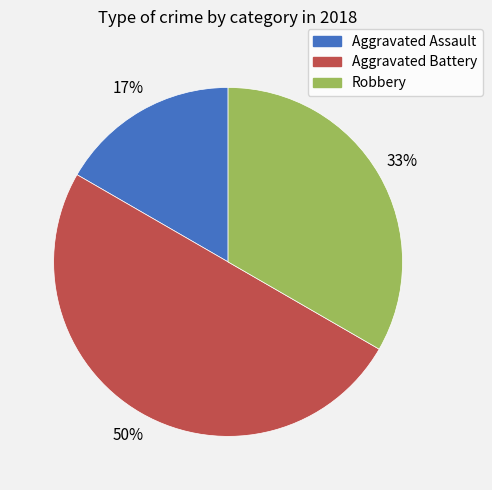

How many slices are in this pie chart?

3